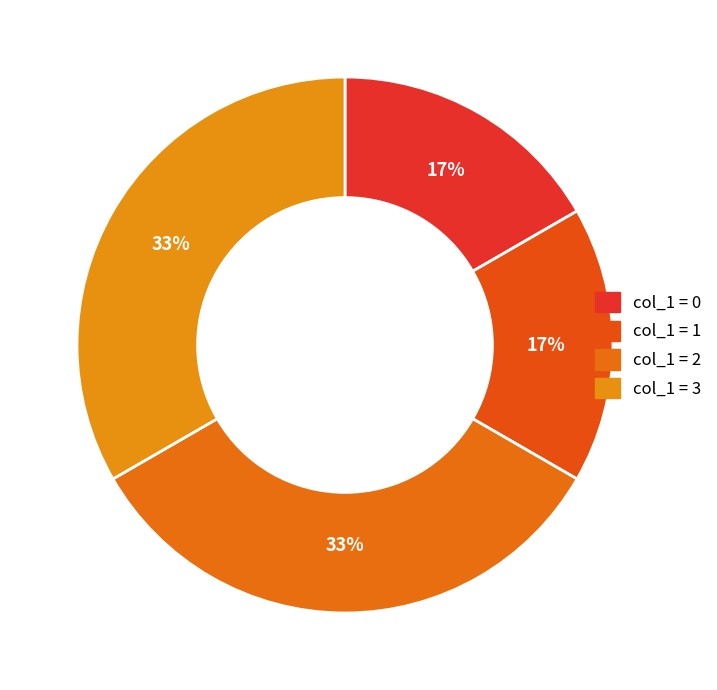

How many segments does this pie chart have?

4